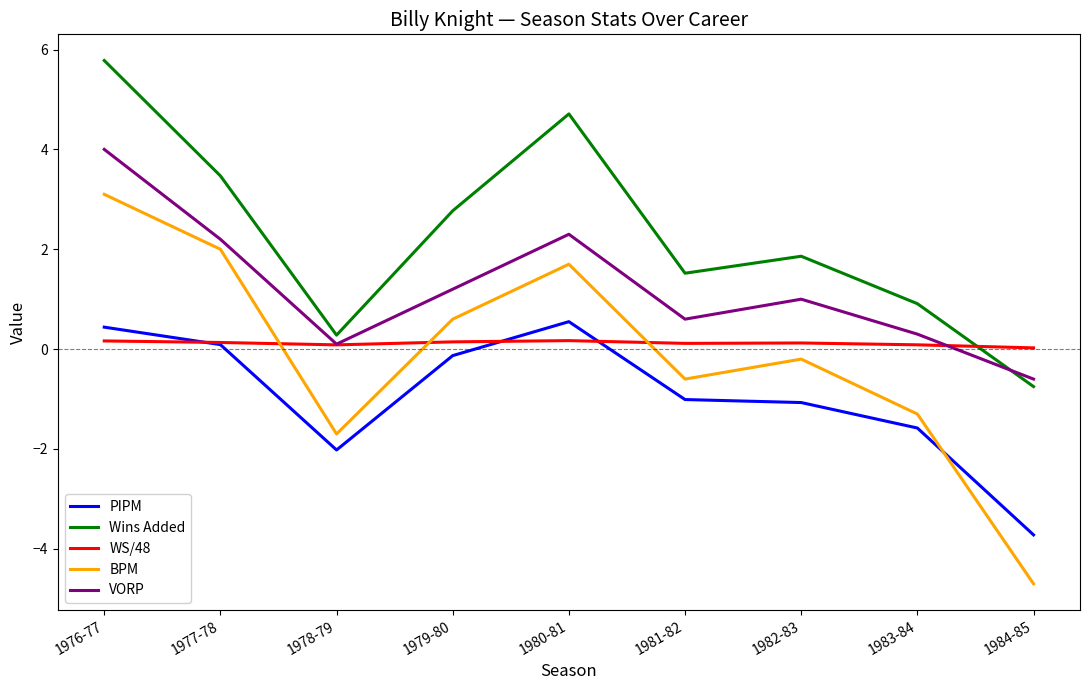

True or false: Wins Added has more than 1 points higher than both neighbors.

True